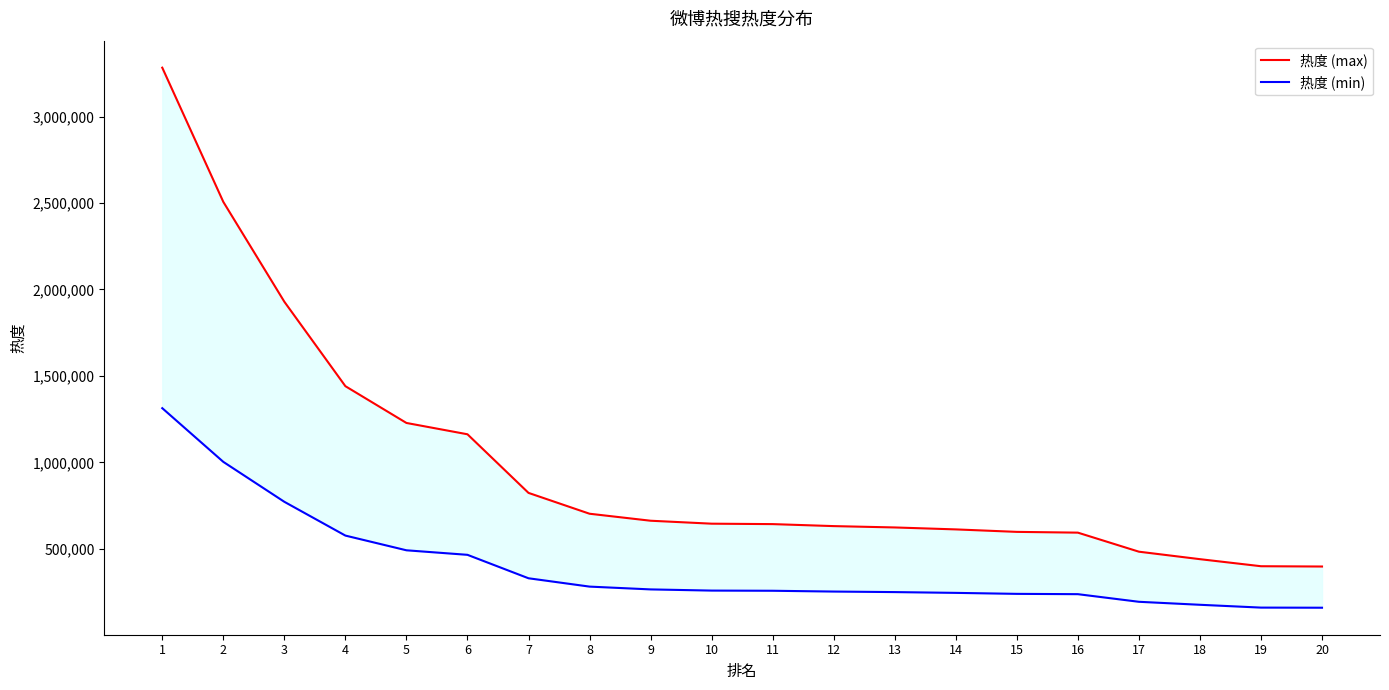

Where does the 热度 (max) series first go above 644964?

1